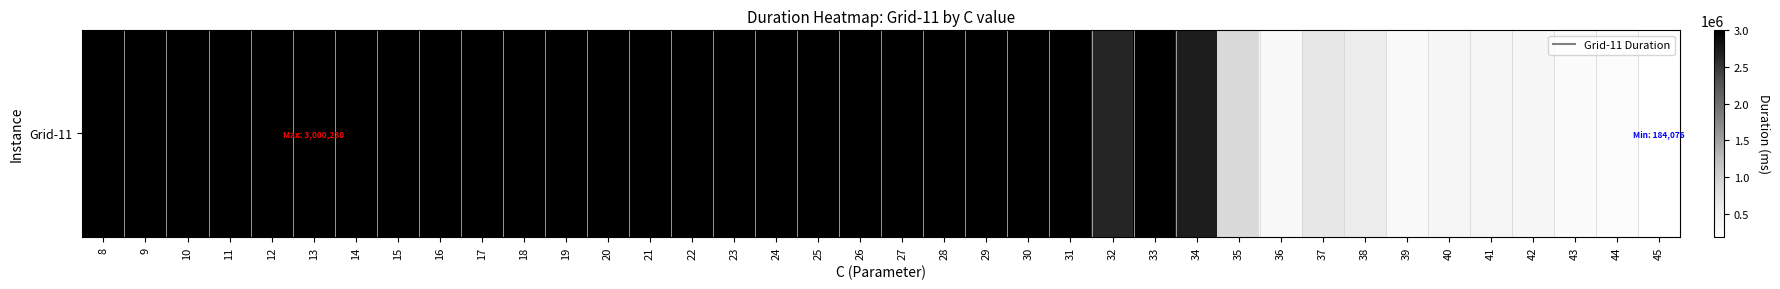

What is the difference between the maximum and second lowest values?

2753423